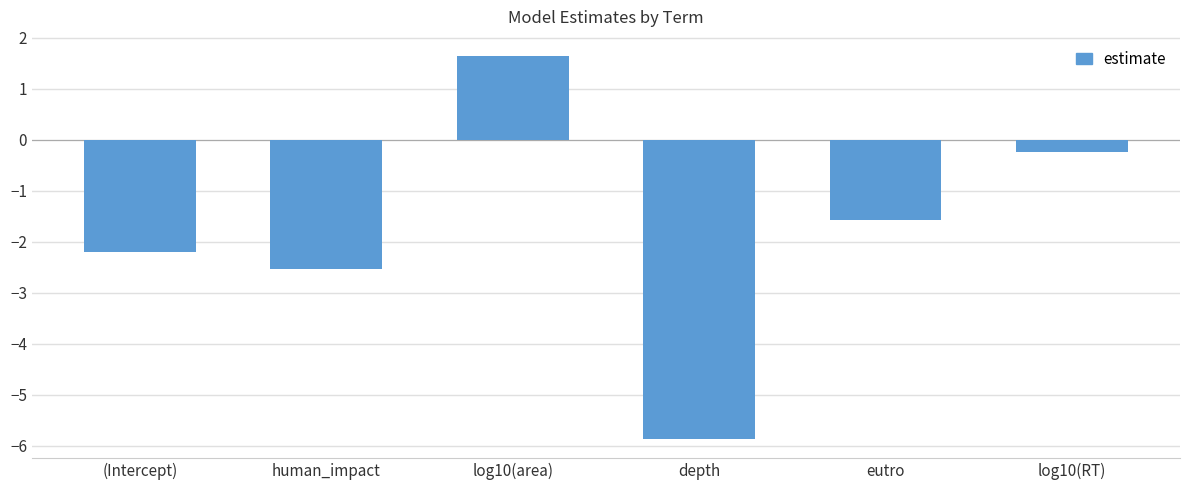

Reading right to left, list all the values displayed in this chart.

log10(RT)=-0.2	eutro=-1.6	depth=-5.9	log10(area)=1.6	human_impact=-2.5	(Intercept)=-2.2